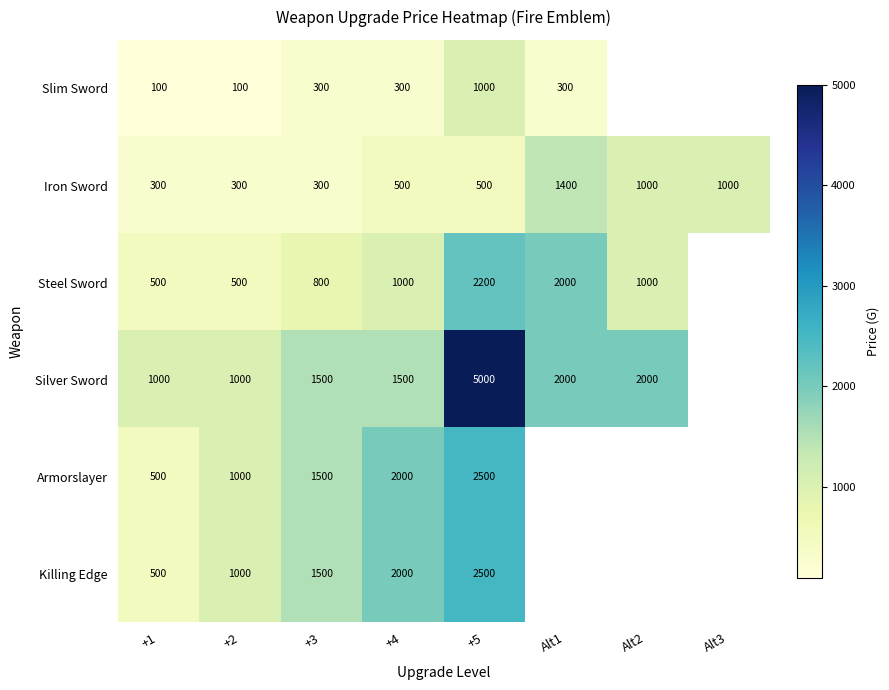

What is the sum of the Iron Sword values at Alt2 and +3?

1300